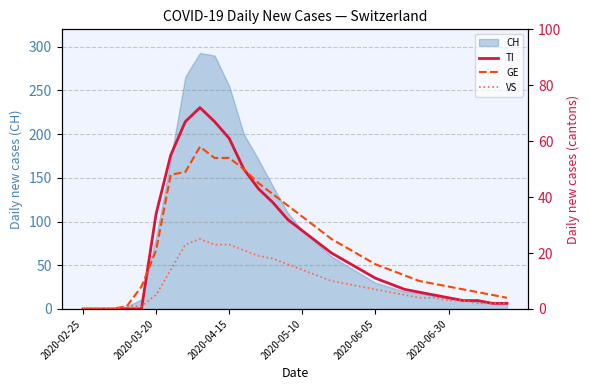

Where does the VS series first go above 7?

6